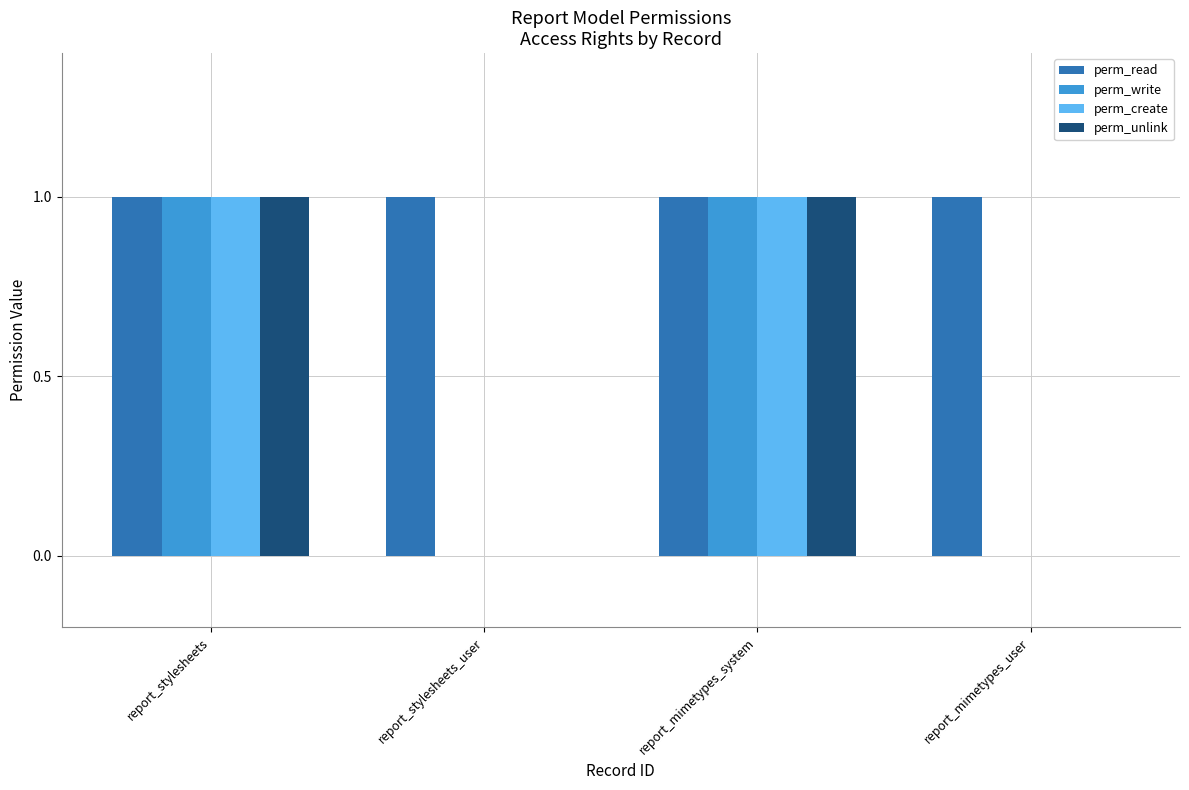

Is it true that perm_write equals 0 at report_mimetypes_user?

True